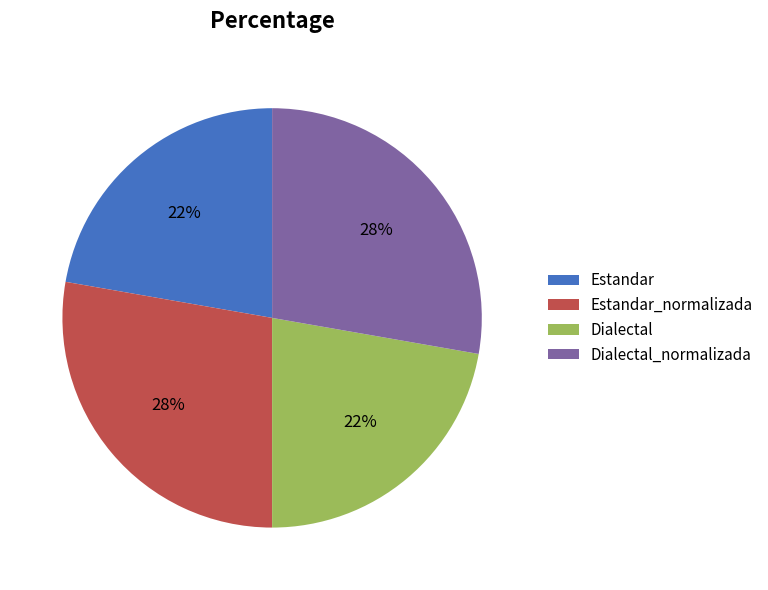

To the nearest percent, what is the average slice percentage?

25%